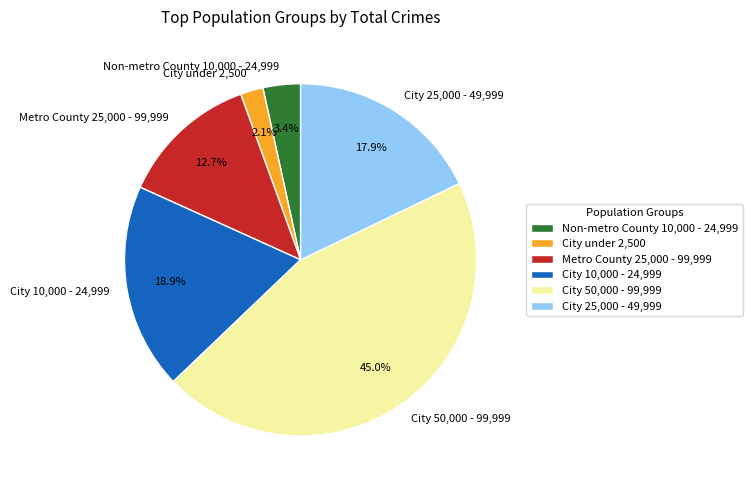

Is City 25,000 - 49,999 the majority of the pie?

No